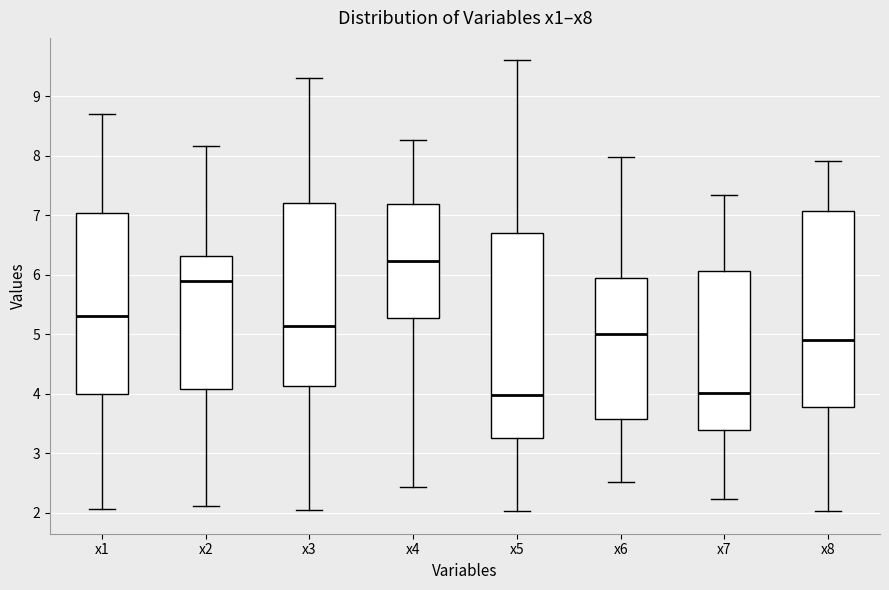

Reading left to right, transcribe this box plot: for each box, give where its median line is, the range the box spans, and where its two whiskers end, as read against the y-axis. The values are not printed on the chart, so give them approximately, as read against the axis.

x1: median 5.3, box 4.0 to 7.0, whiskers 2.1 to 8.7
x2: median 5.9, box 4.1 to 6.3, whiskers 2.1 to 8.2
x3: median 5.1, box 4.1 to 7.2, whiskers 2.0 to 9.3
x4: median 6.2, box 5.3 to 7.2, whiskers 2.4 to 8.3
x5: median 4.0, box 3.3 to 6.7, whiskers 2.0 to 9.6
x6: median 5.0, box 3.6 to 6.0, whiskers 2.5 to 8.0
x7: median 4.0, box 3.4 to 6.1, whiskers 2.2 to 7.3
x8: median 4.9, box 3.8 to 7.1, whiskers 2.0 to 7.9